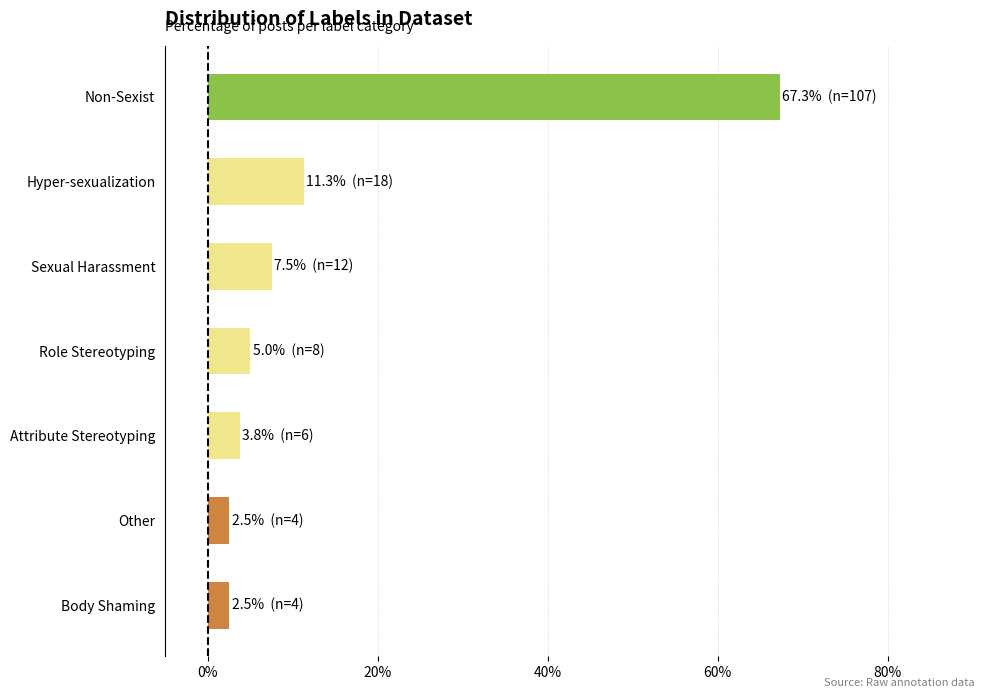

Is it true that the value at Role Stereotyping is 9.0?

False